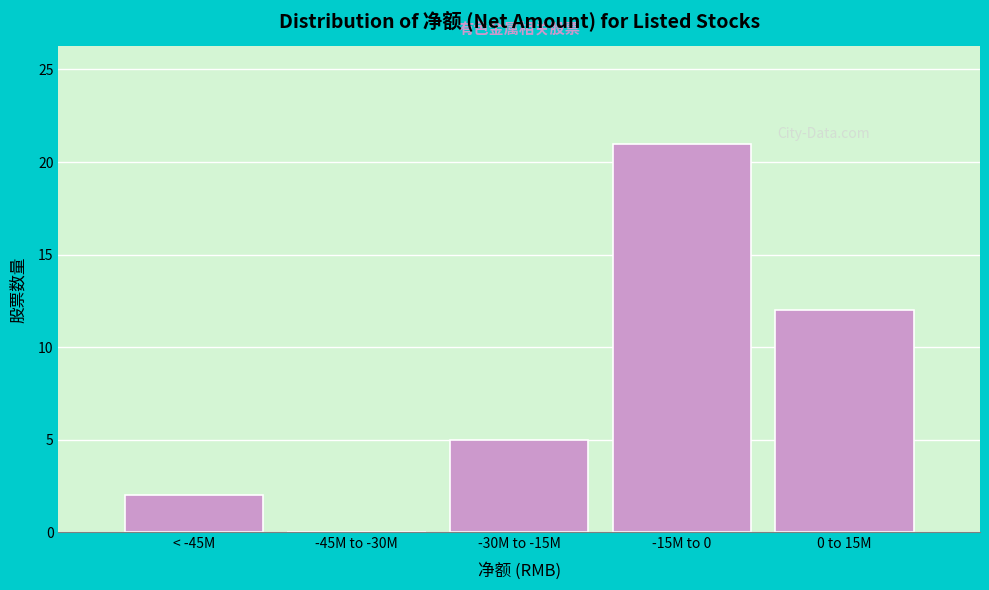

Reading left to right, extract all data points from this chart.

< -45M=2	-45M to -30M=0	-30M to -15M=5	-15M to 0=21	0 to 15M=12